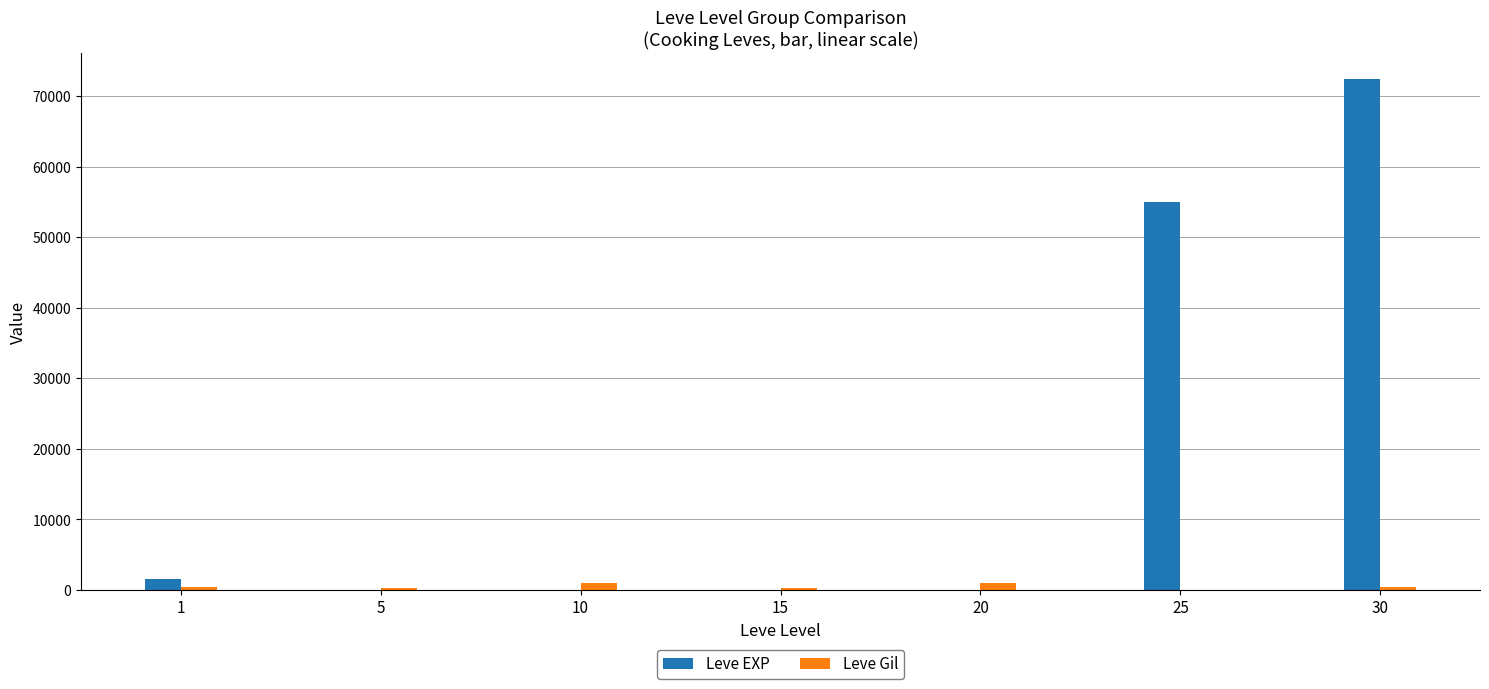

Count the number of data series in this chart.

2